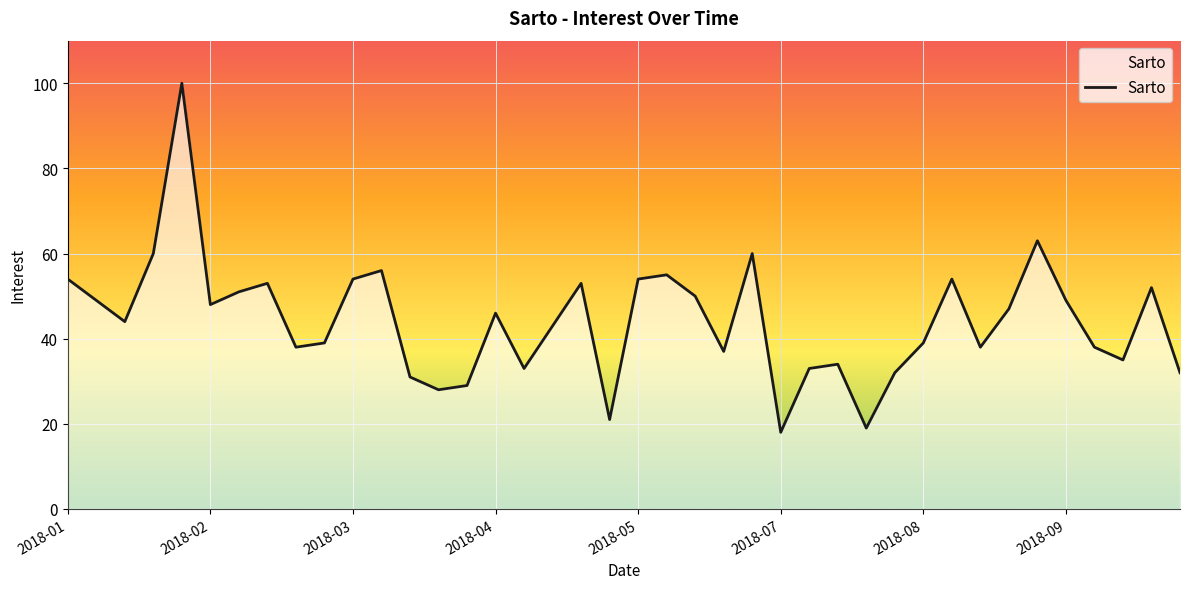

Reading left to right, list all the values displayed in this chart.

54	49	44	60	100	48	51	53	38	39	54	56	31	28	29	46	33	43	53	21	54	55	50	37	60	18	33	34	19	32	39	54	38	47	63	49	38	35	52	32